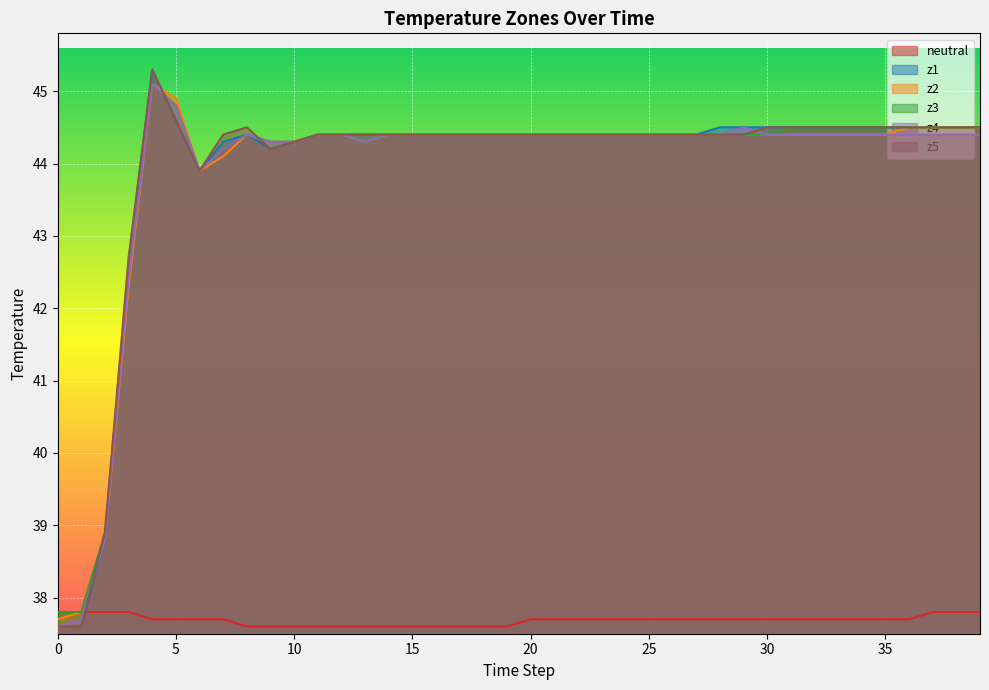

Is it true that z2 equals 65.1 at 34?

False